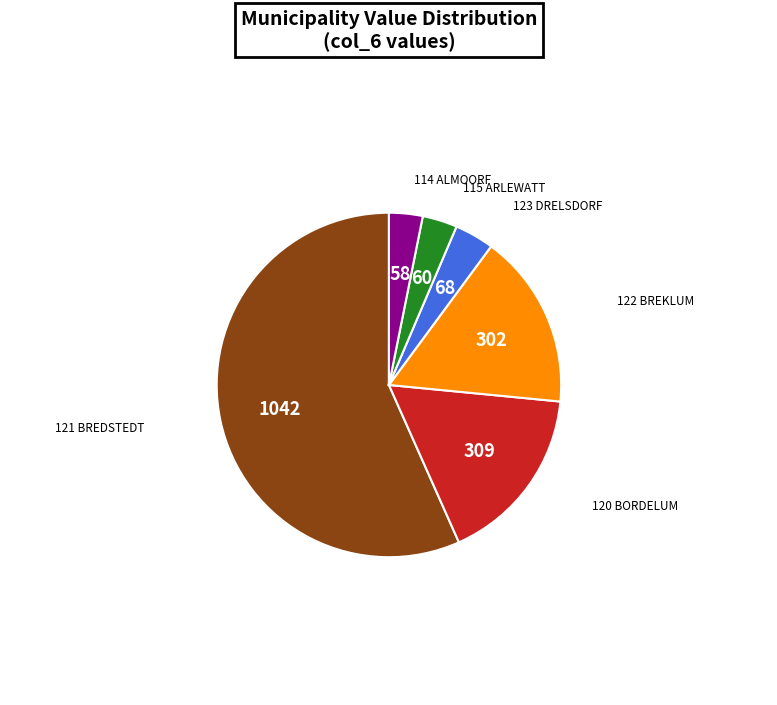

Does any single category account for the majority?

Yes